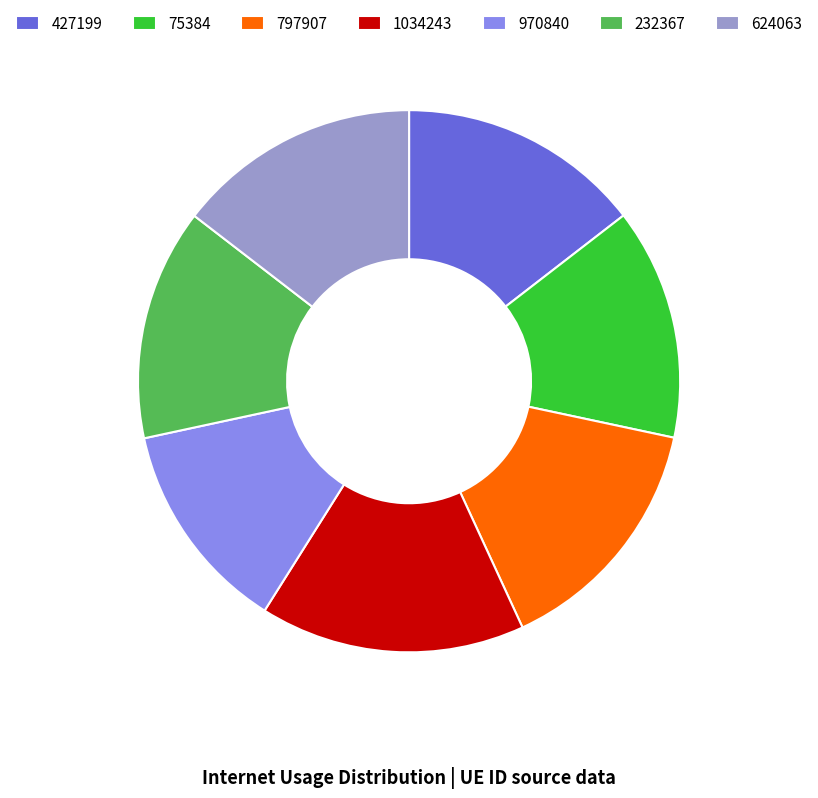

Which has a higher value, 1034243 or 232367?

1034243